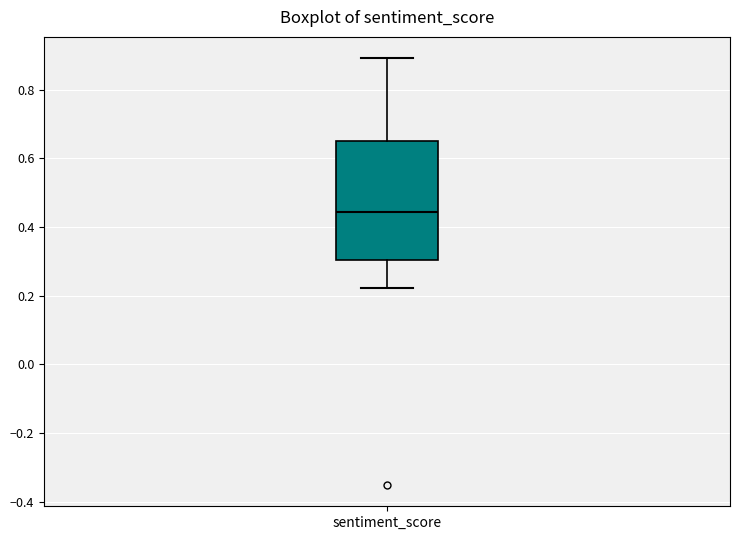

Where does the lower whisker of the box for sentiment_score end on the y-axis? The values are not printed on the chart, so give them approximately, as read against the axis.

0.22